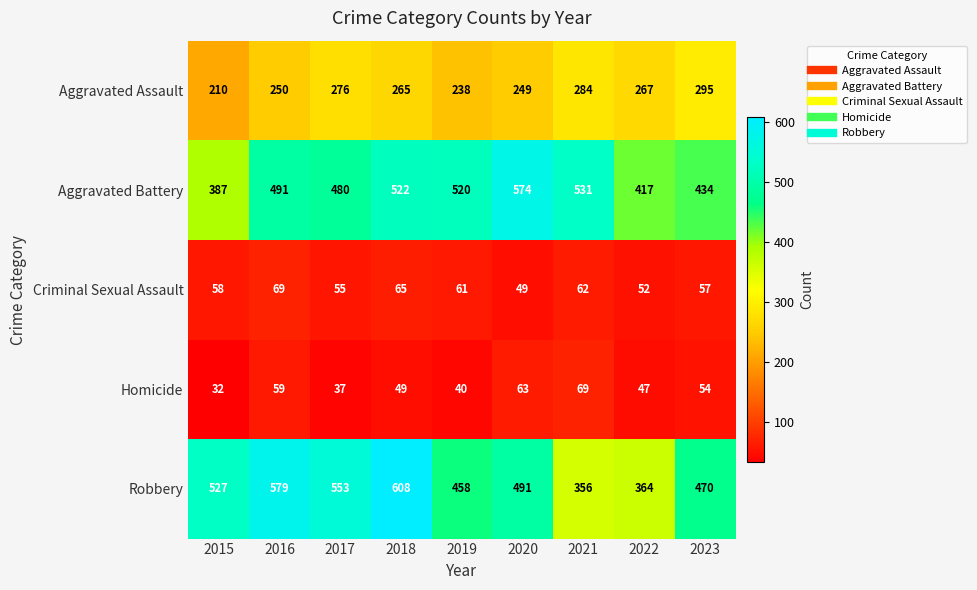

How many values in the Aggravated Assault series are below 265?

4